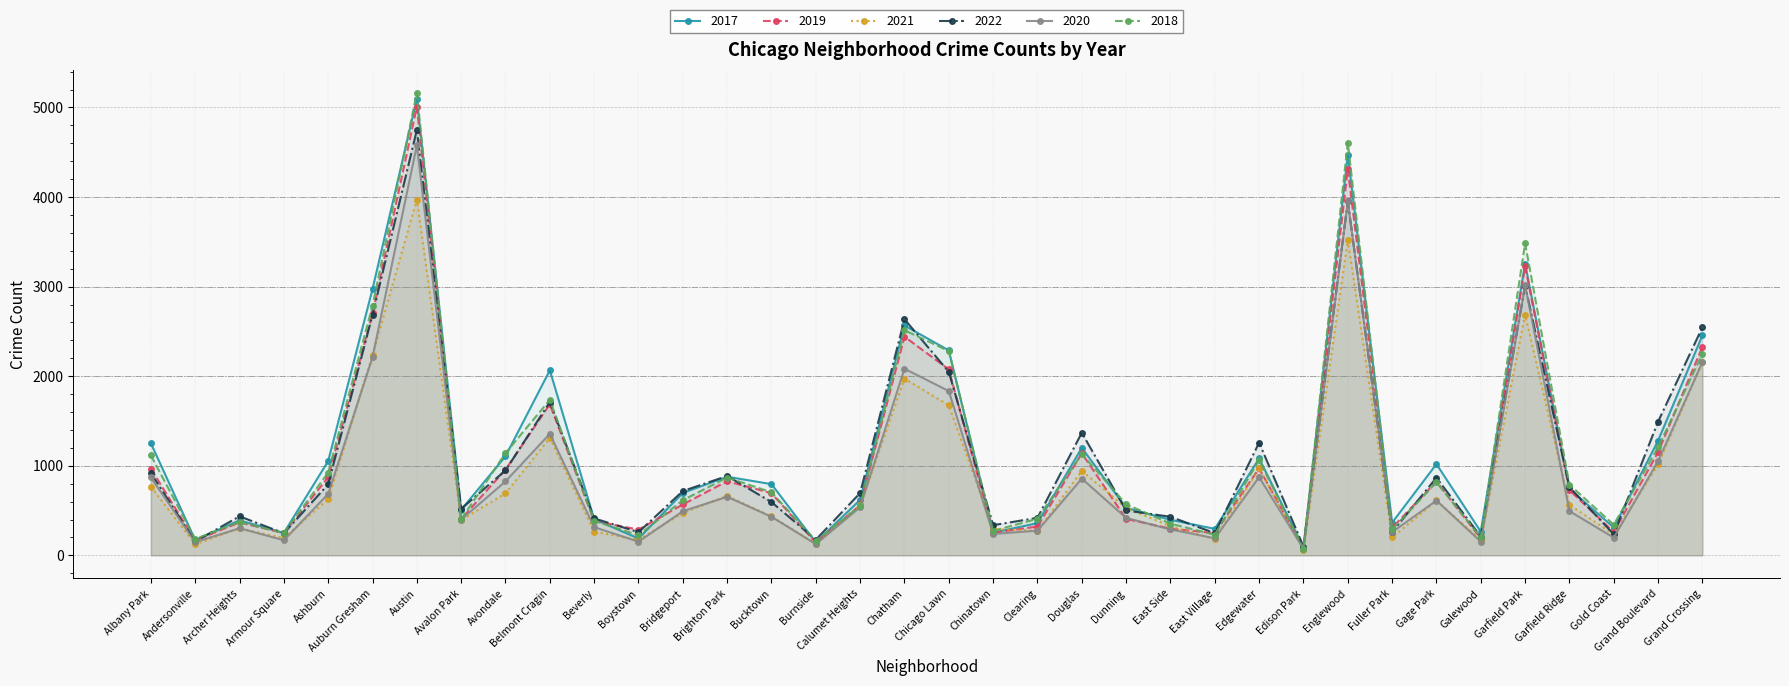

In 2021, how many points are higher than both neighbors (excluding endpoints)?

10